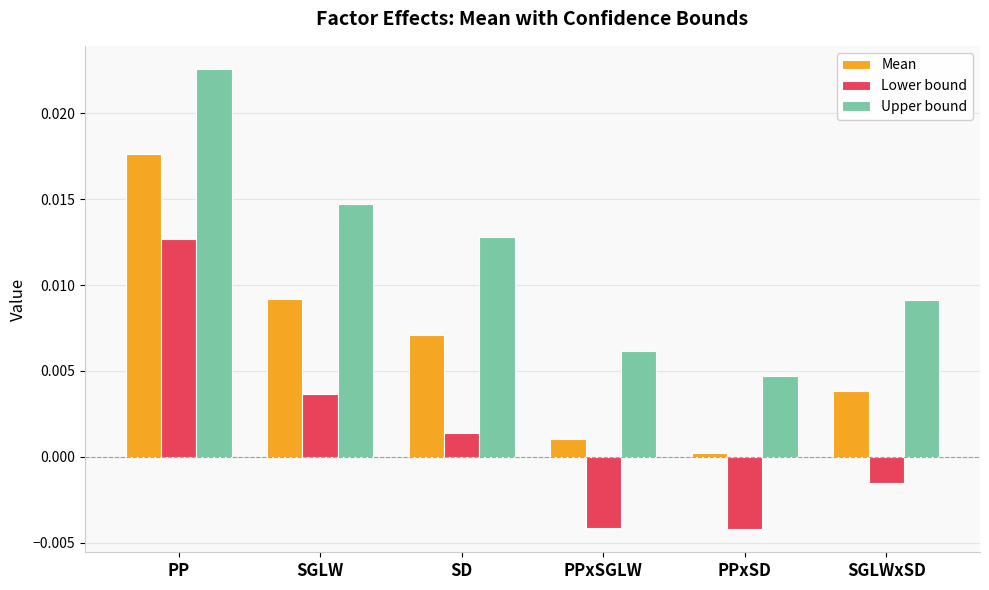

What position from the left is PP?

1